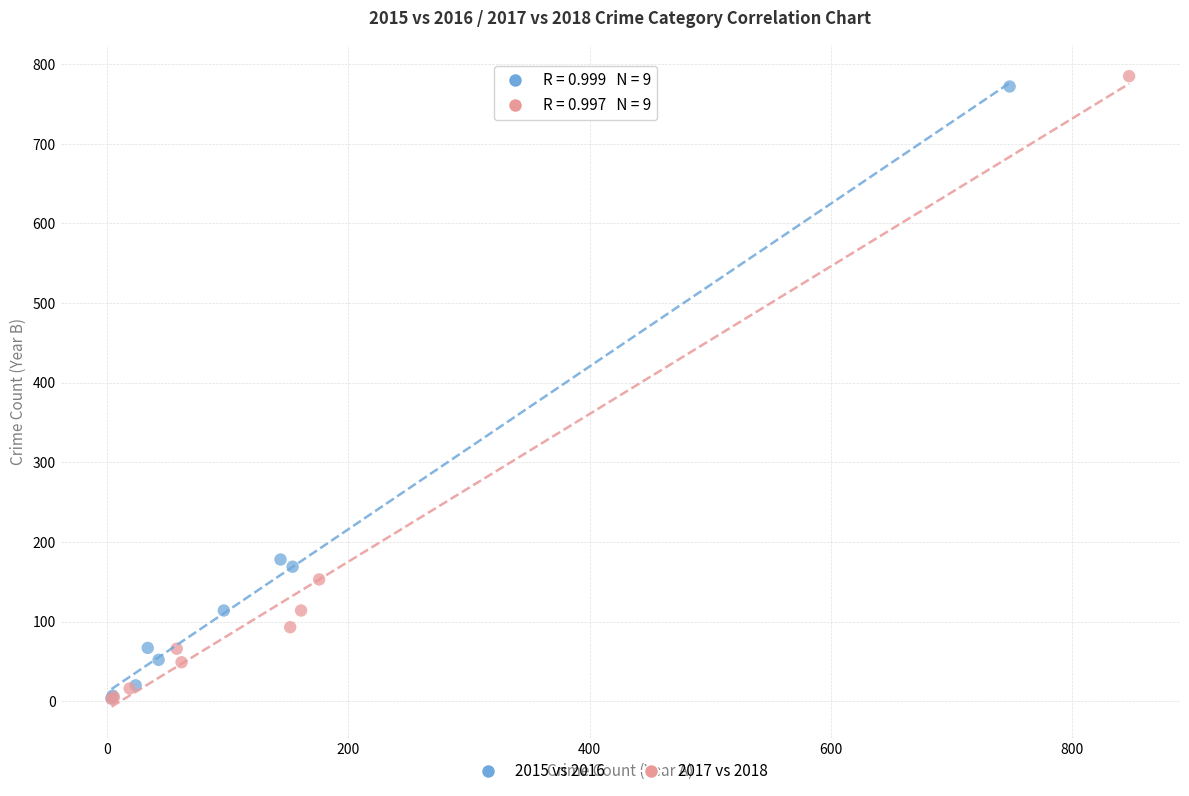

Which series has the widest spread of Y values?

2017 vs 2018